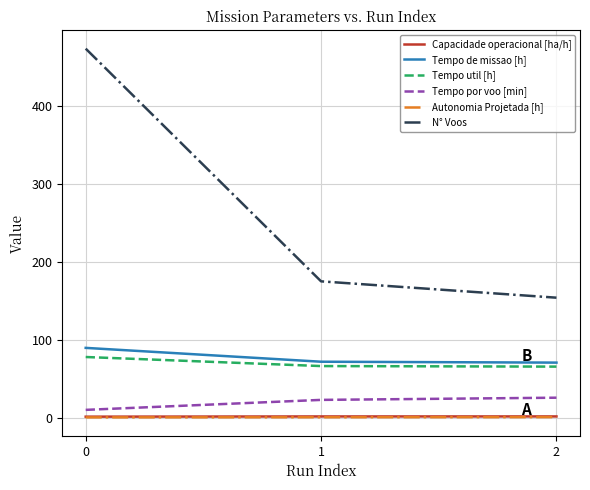

Read the Tempo util [h] value at 1.

66.1